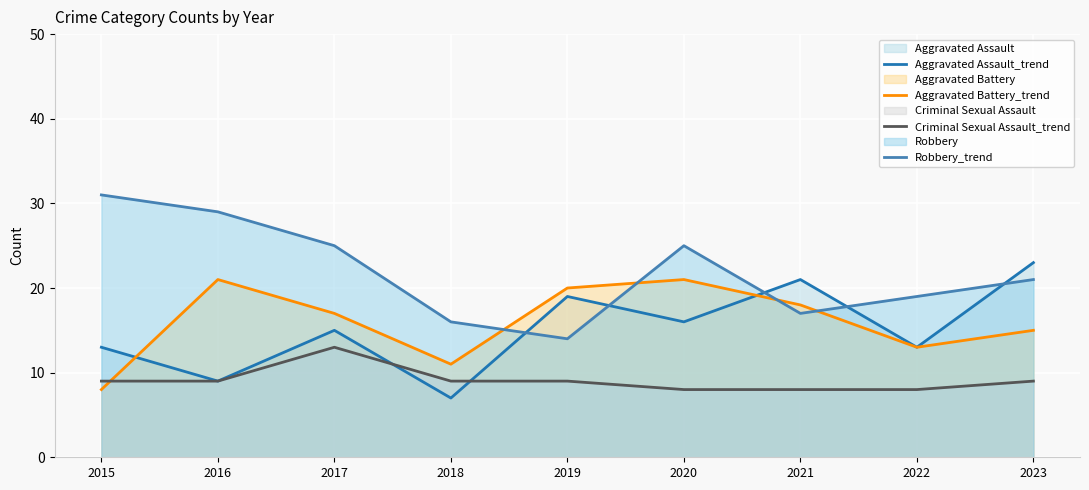

True or false: Aggravated Battery_trend has a value of 24 at 2023.

False